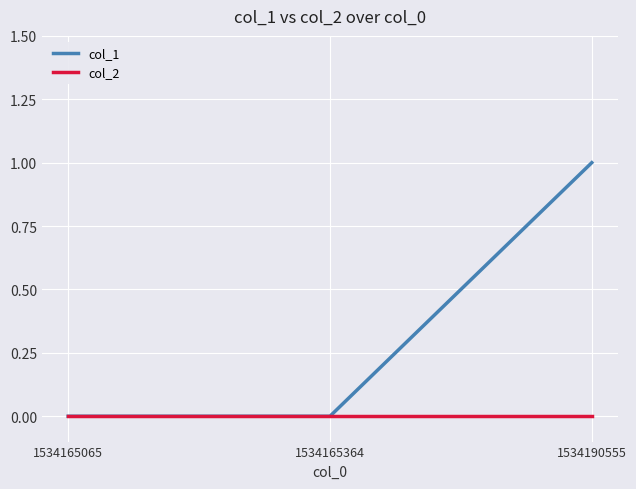

Reading right to left, what are all the values shown in this chart?

col_1: 1534190555=1	1534165364=0	1534165065=0
col_2: 1534190555=0	1534165364=0	1534165065=0